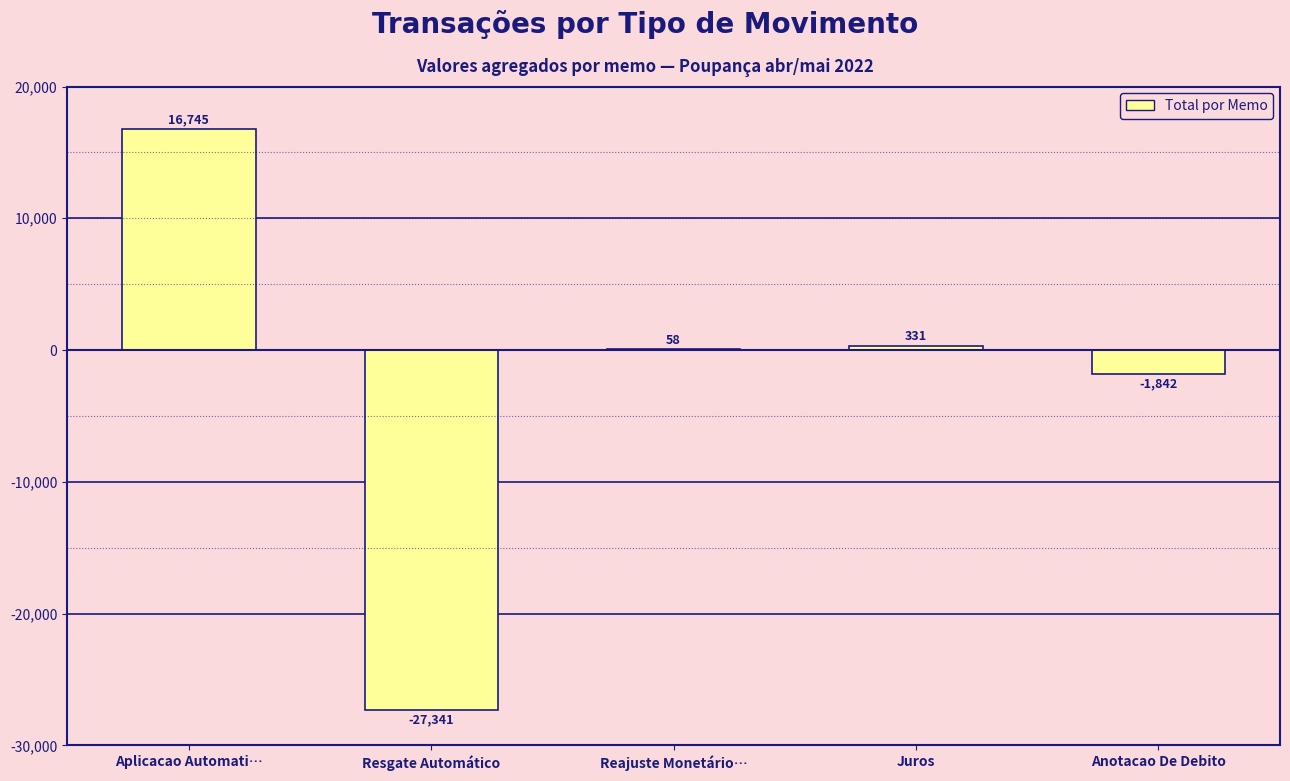

What is the sum of the values at Juros and Resgate Automático?

-27009.9